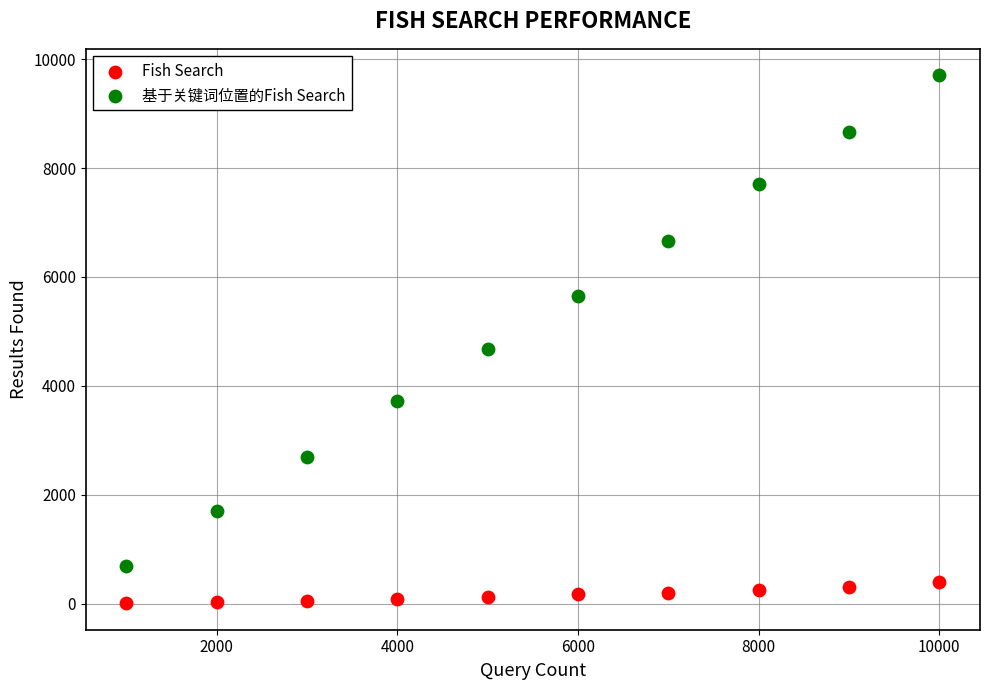

Which series reaches the minimum Y coordinate?

Fish Search